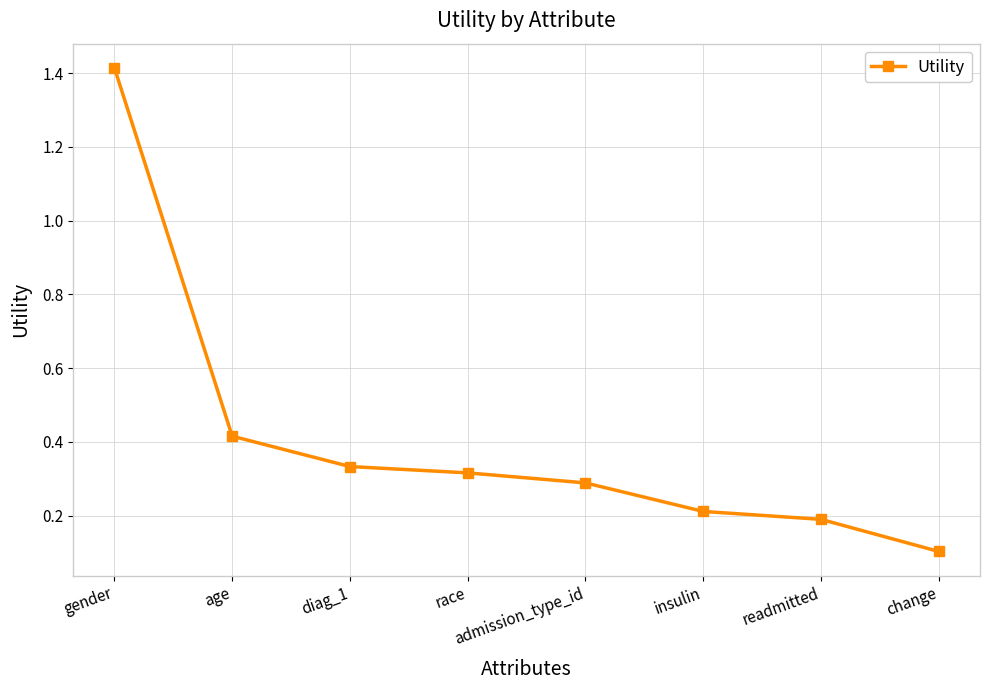

Is it true that the value at admission_type_id is 0.3?

True